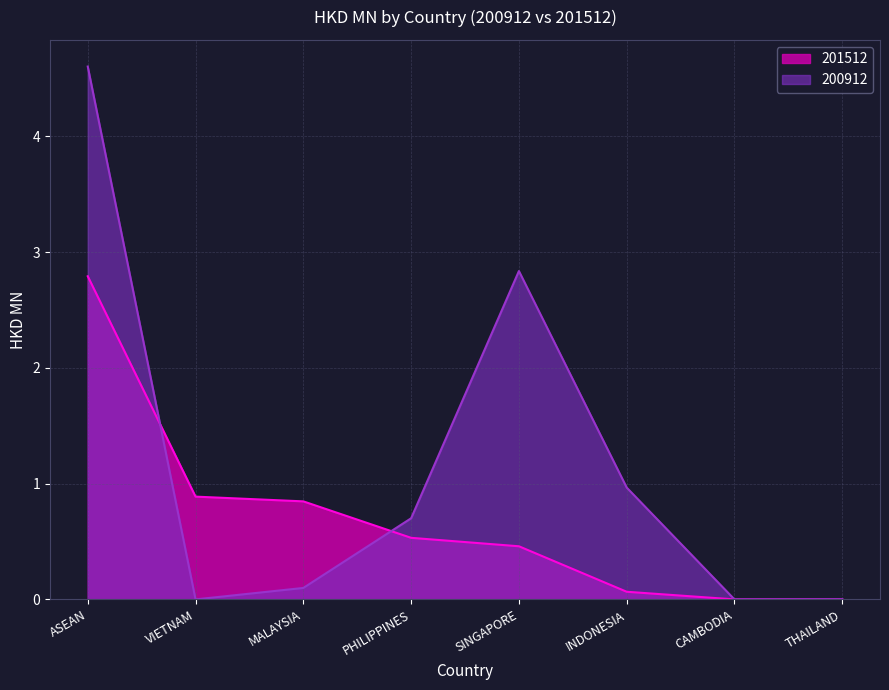

At how many categories does at least one series exceed 0?

7